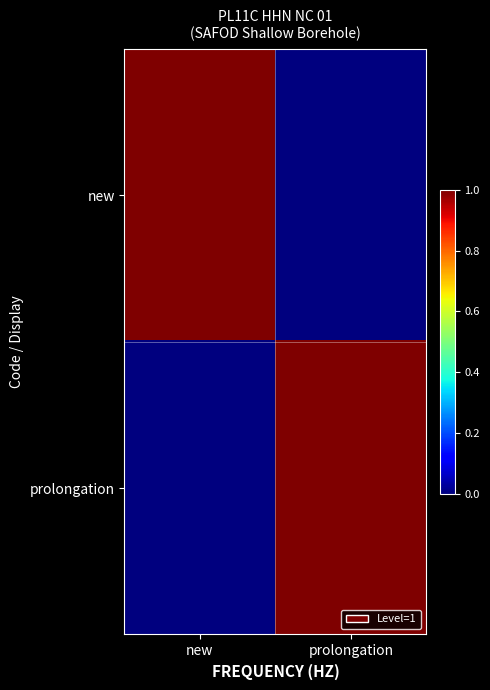

Rank the series at prolongation from highest to lowest value.

prolongation, new